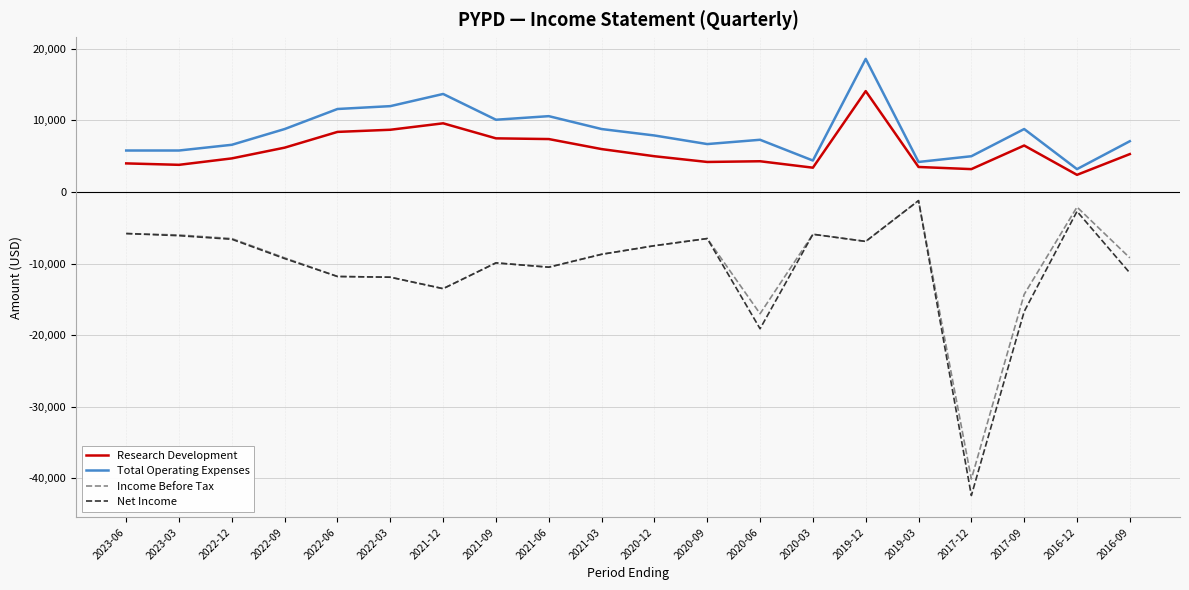

What is the difference between the second highest and minimum values in the Research Development series?

7200